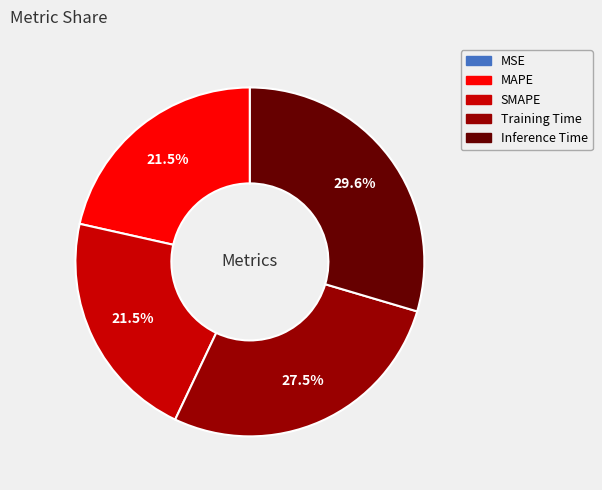

Does Inference Time represent more than half of the total?

No